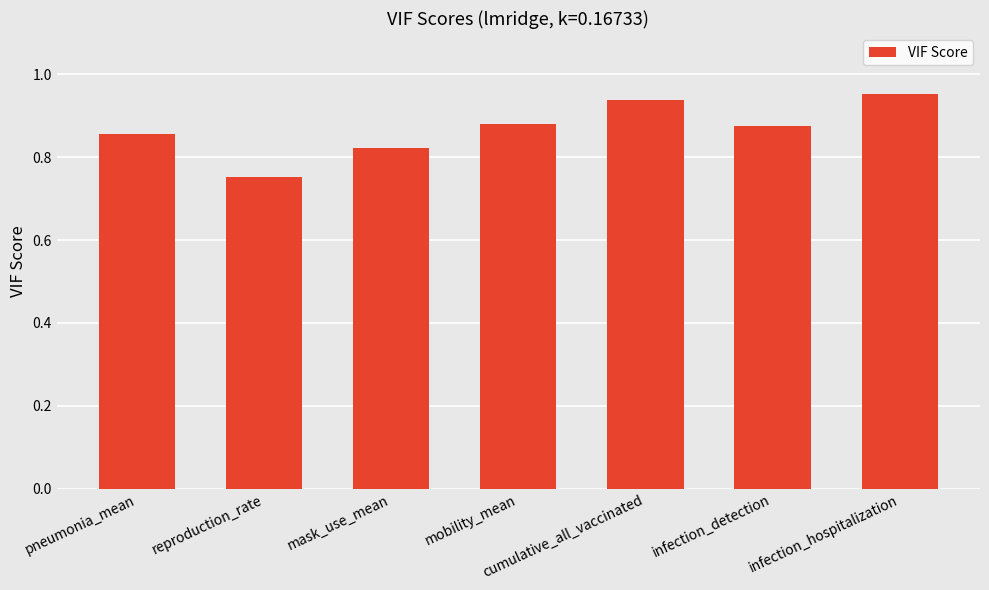

What position from the right is cumulative_all_vaccinated?

3